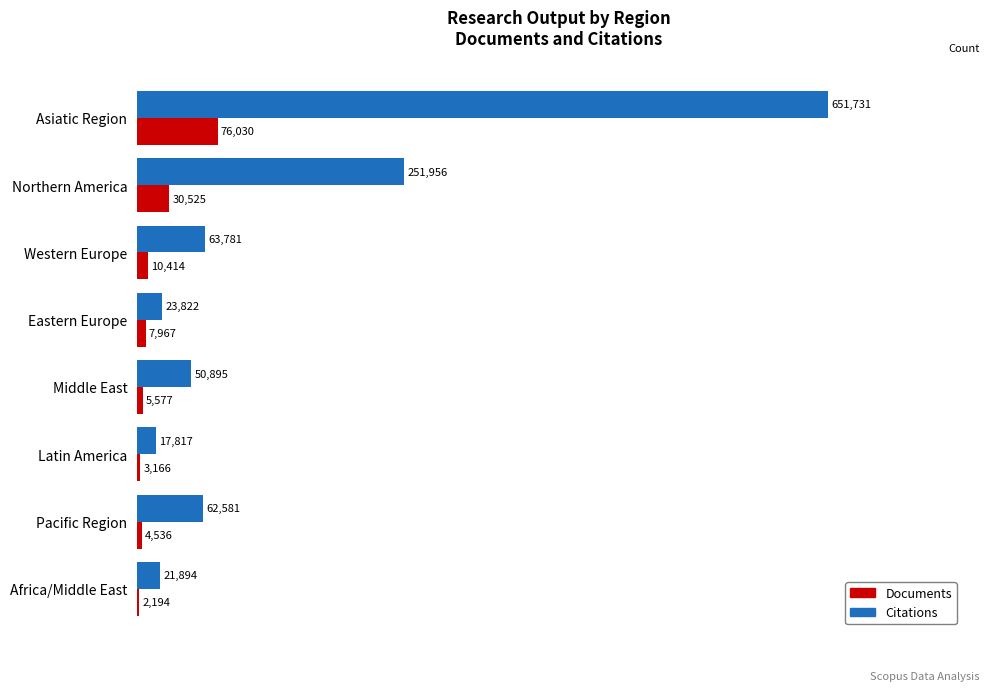

How many data points does each series have?

8